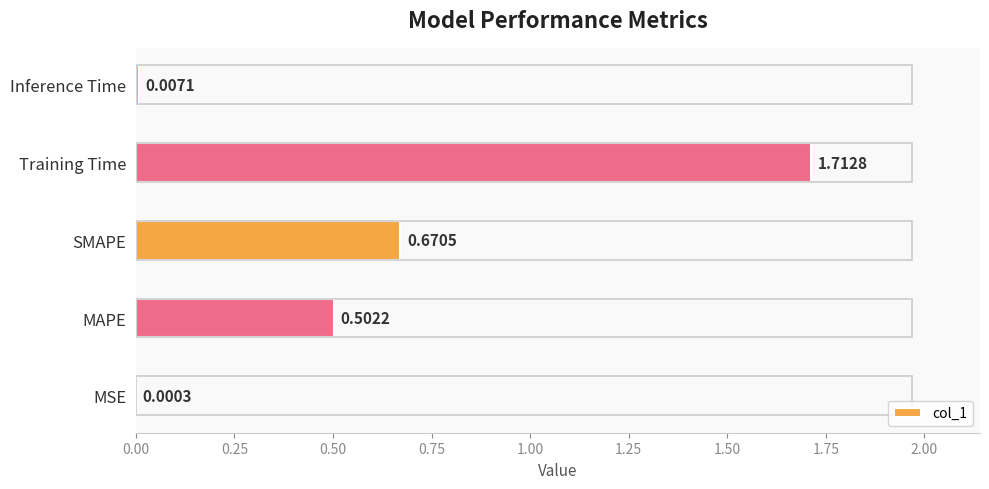

Which has a higher value, SMAPE or MAPE?

SMAPE